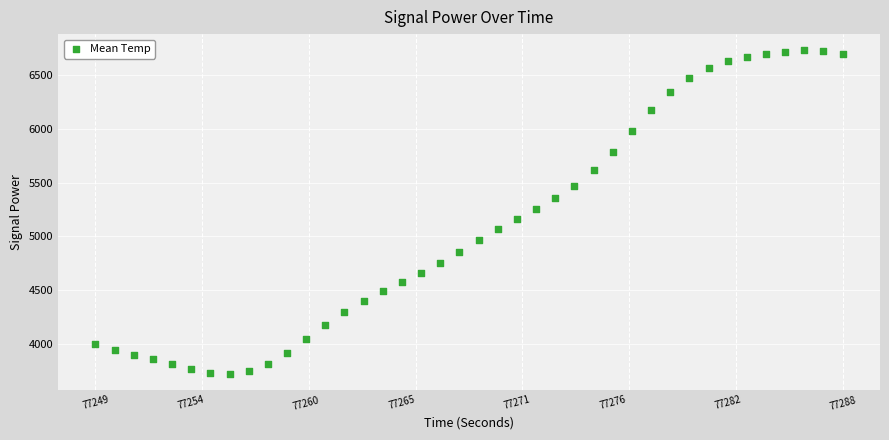

What is the range of Y values (max minus min)?

3009.9